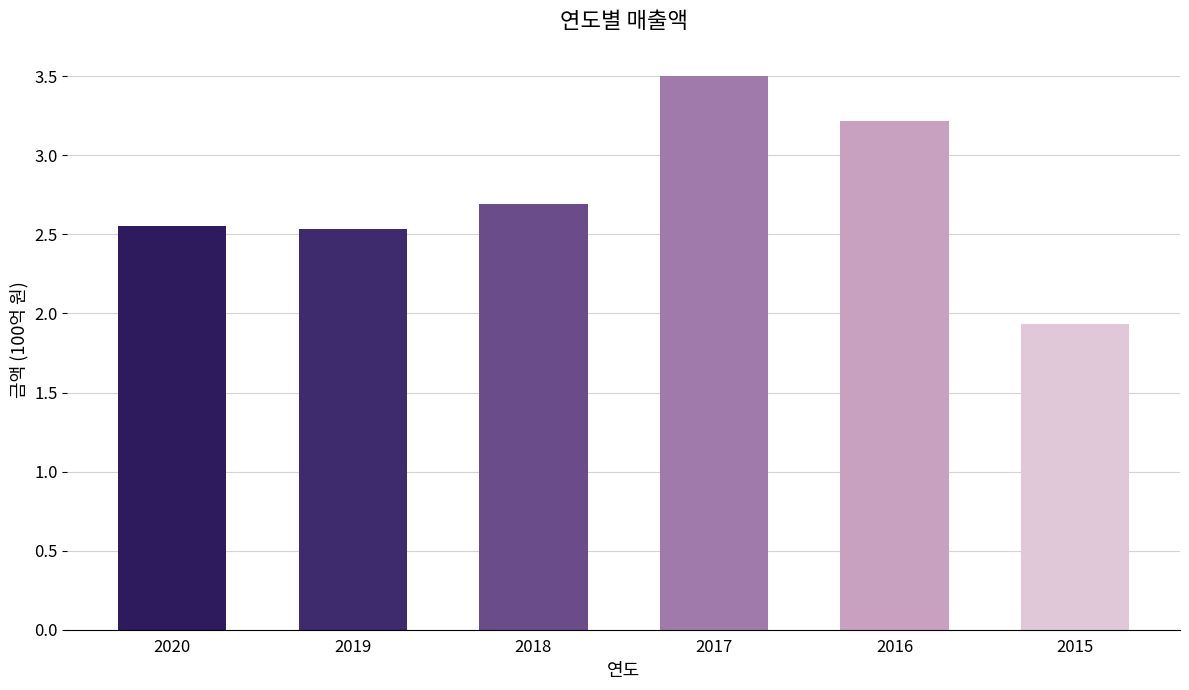

Does the chart contain any negative values?

No